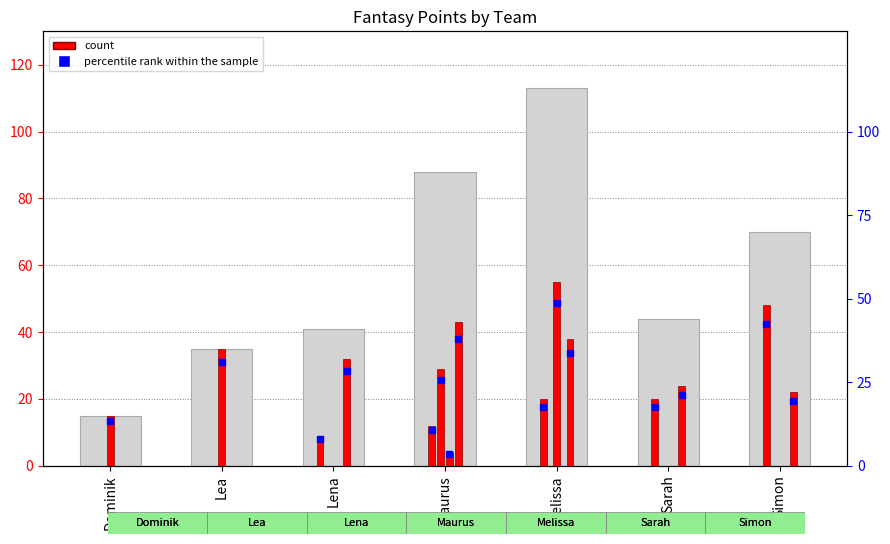

Rank the categories by value from highest to lowest.

Melissa, Maurus, Simon, Sarah, Lena, Lea, Dominik